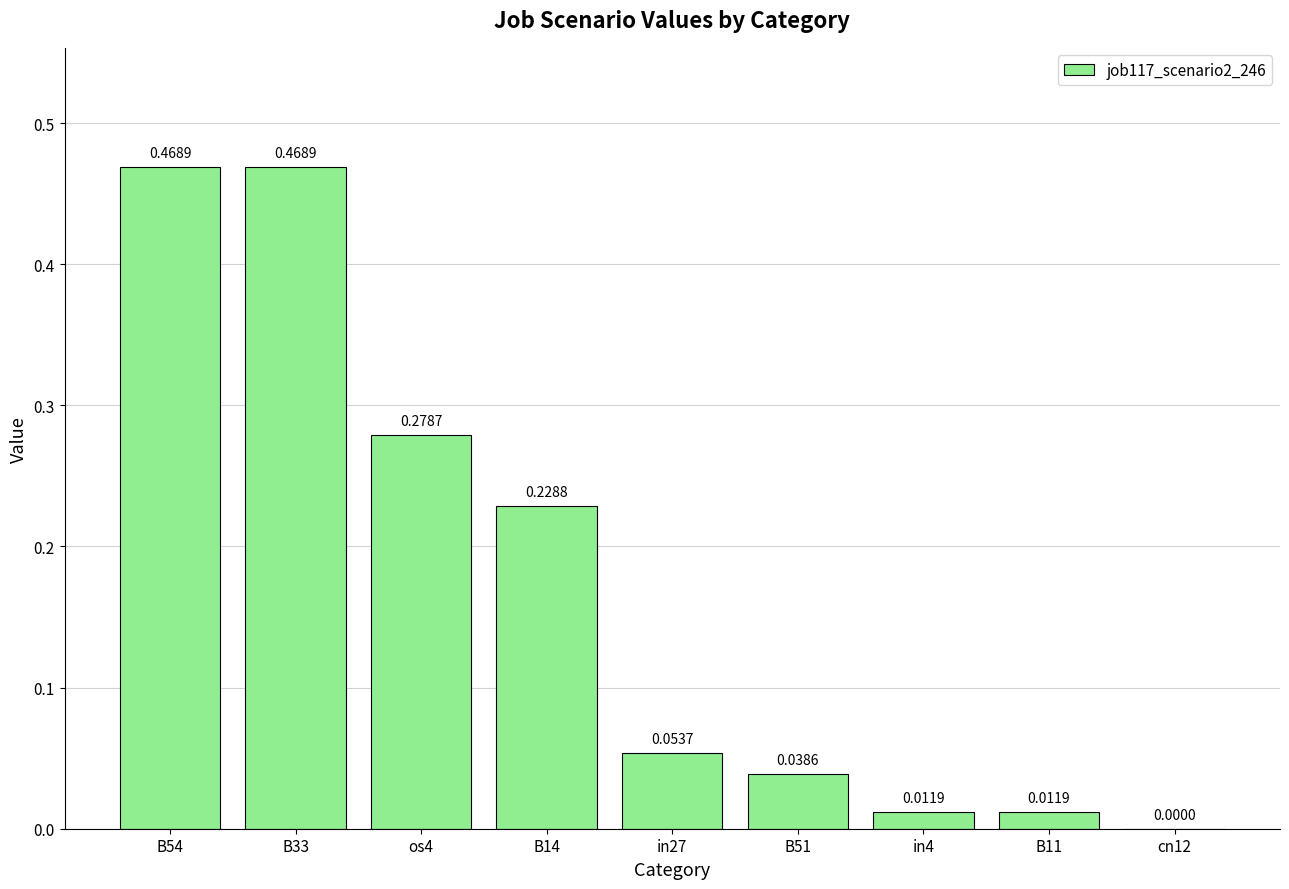

Which has a higher value, B14 or cn12?

B14